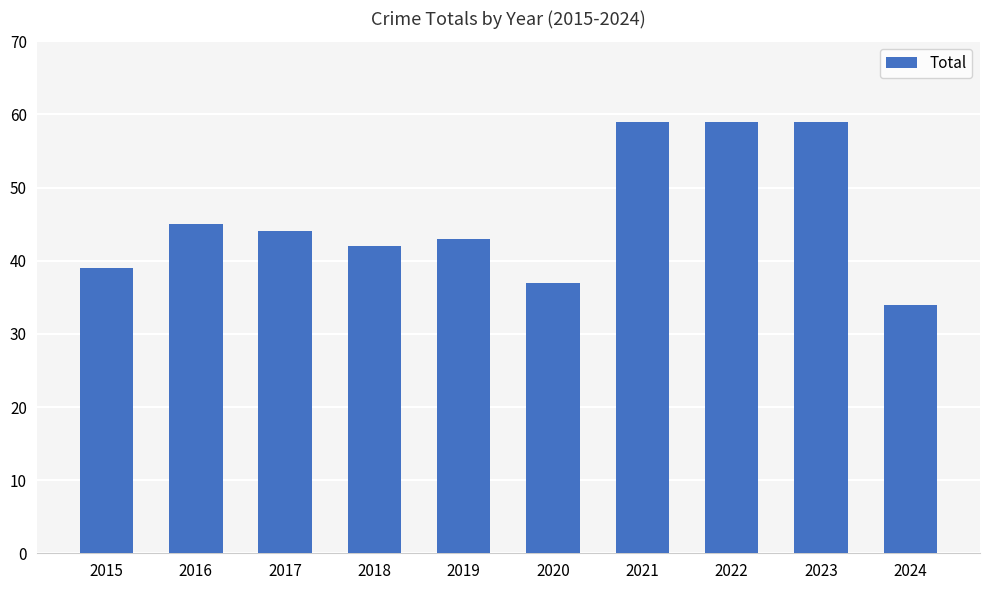

What is the smallest value displayed?

34